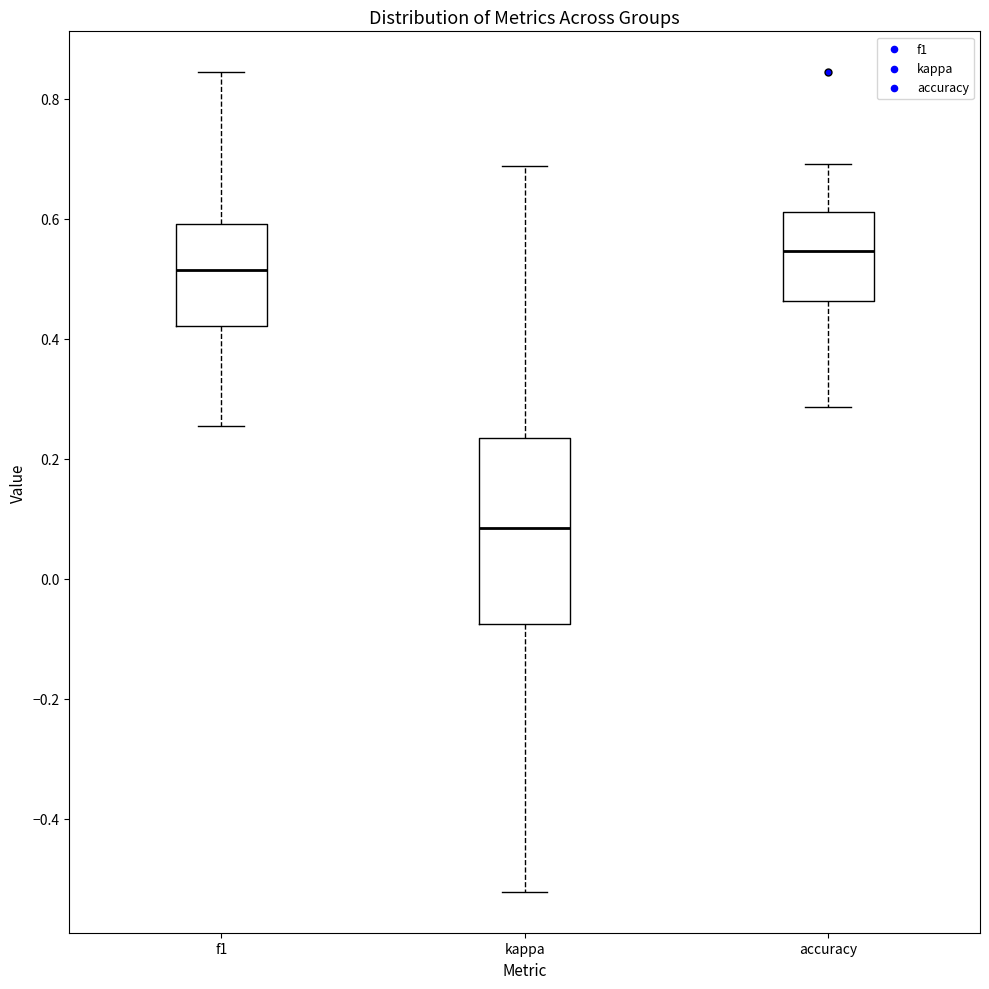

Comparing the boxes themselves (not the whiskers), which one is the tallest?

kappa